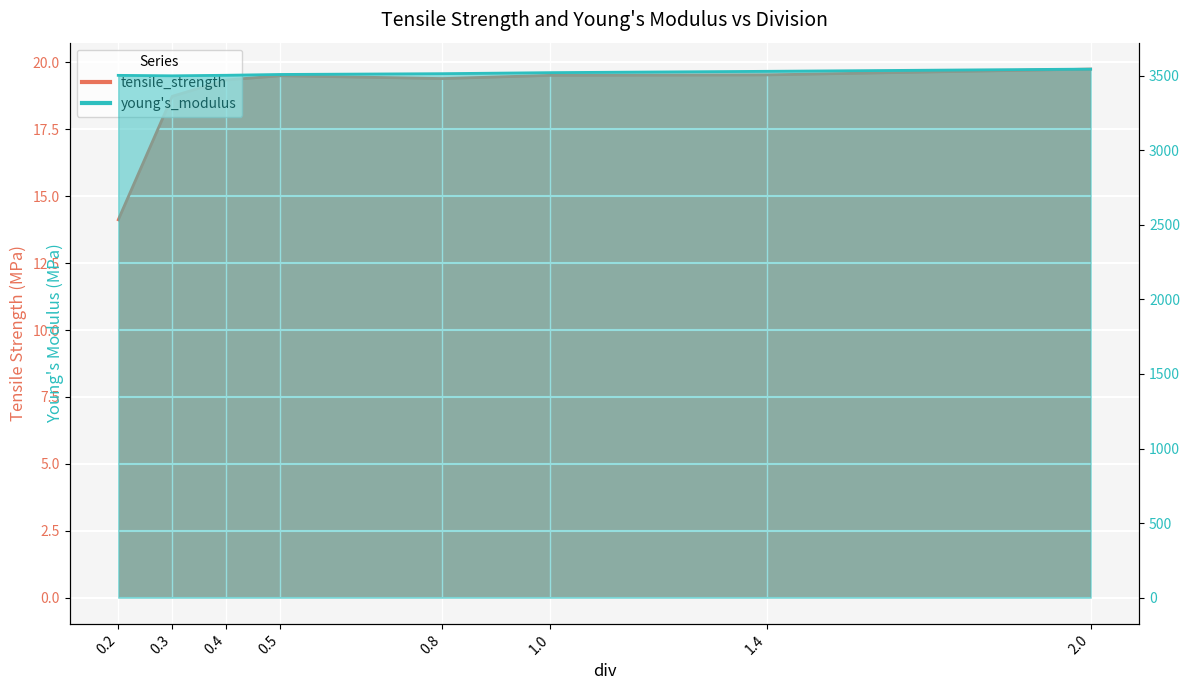

At which label does young's_modulus first exceed 3513?

0.8